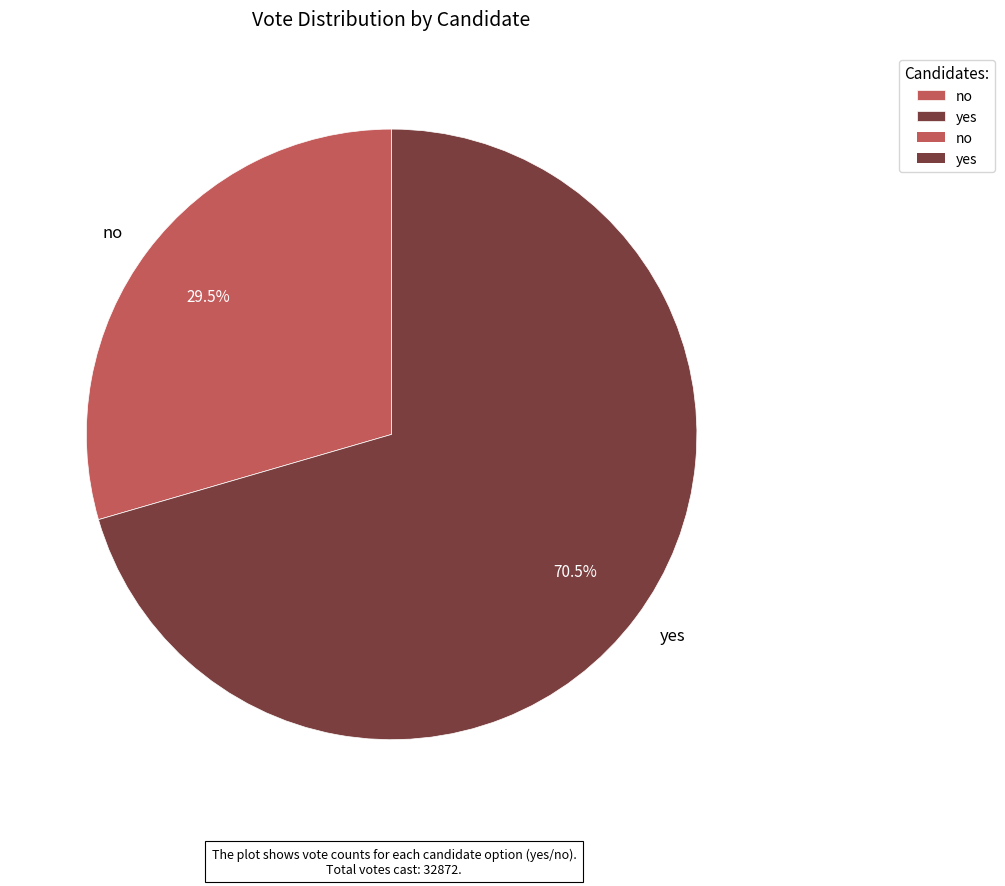

Combined, what portion of the pie is yes and no?

100.0%